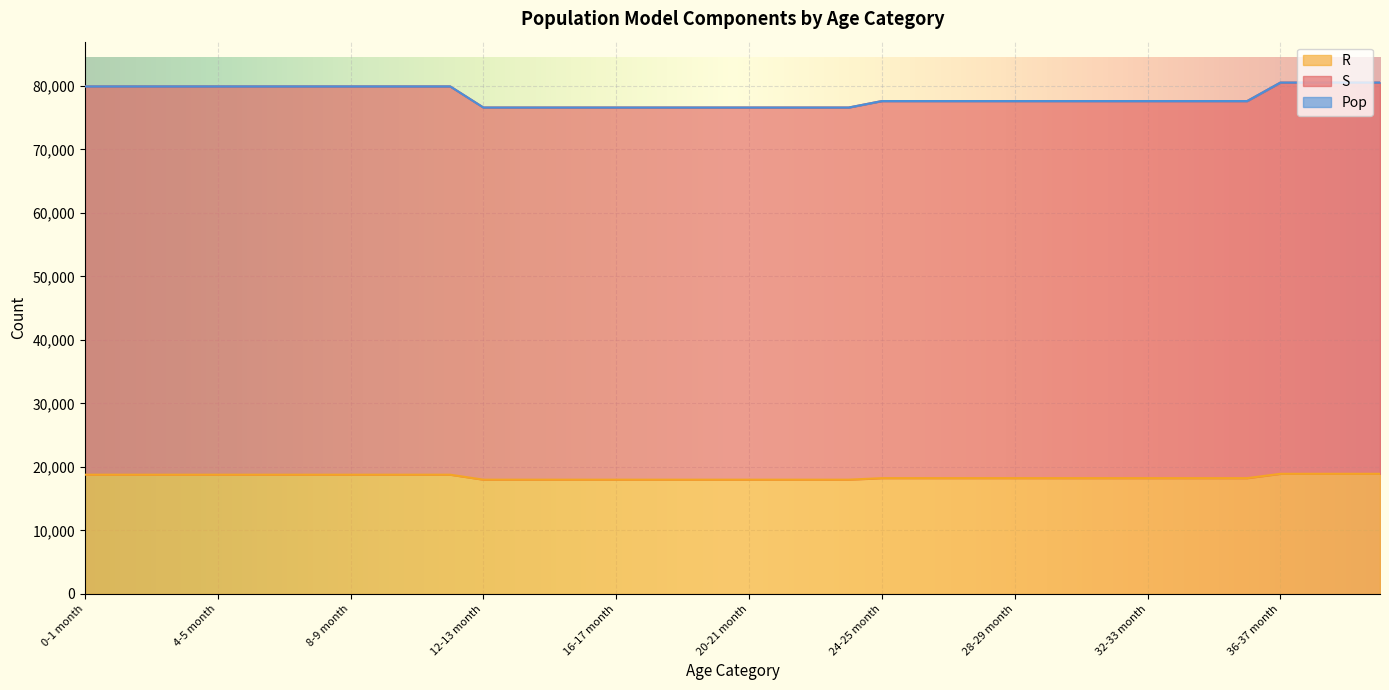

What are all the series names shown in the legend?

S, R, Pop